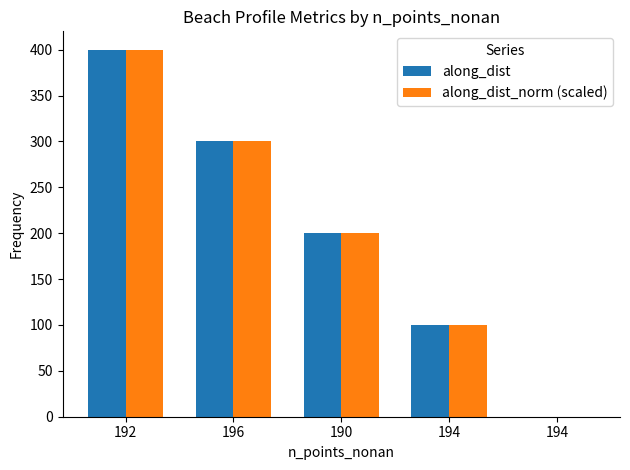

Are the bars horizontal?

No